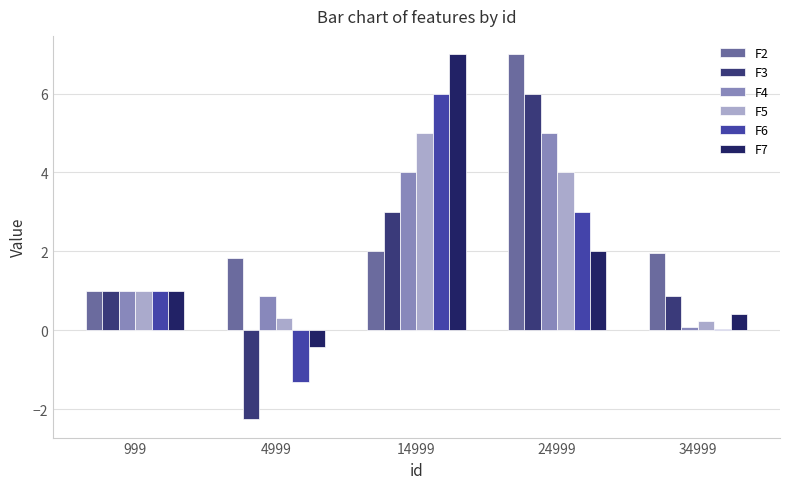

What is the value of the F4 bar at the 1st from the left?

1.0